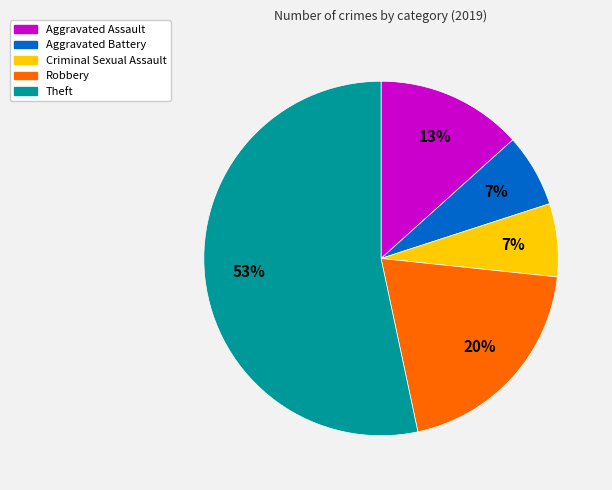

What is the ratio of the value at Criminal Sexual Assault to the value at Robbery?

0.3